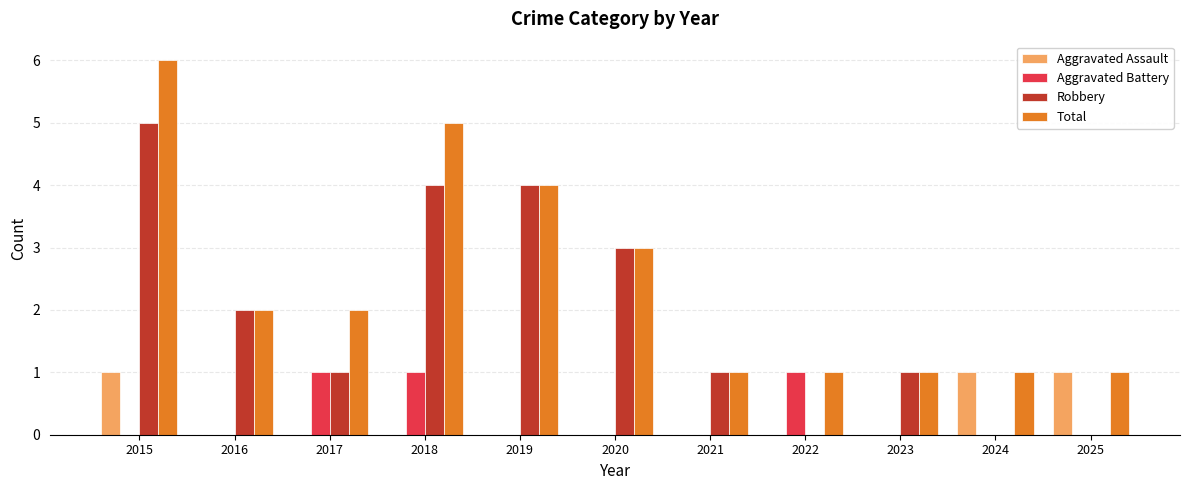

What are all the series names shown in the legend?

Aggravated Assault, Aggravated Battery, Robbery, Total